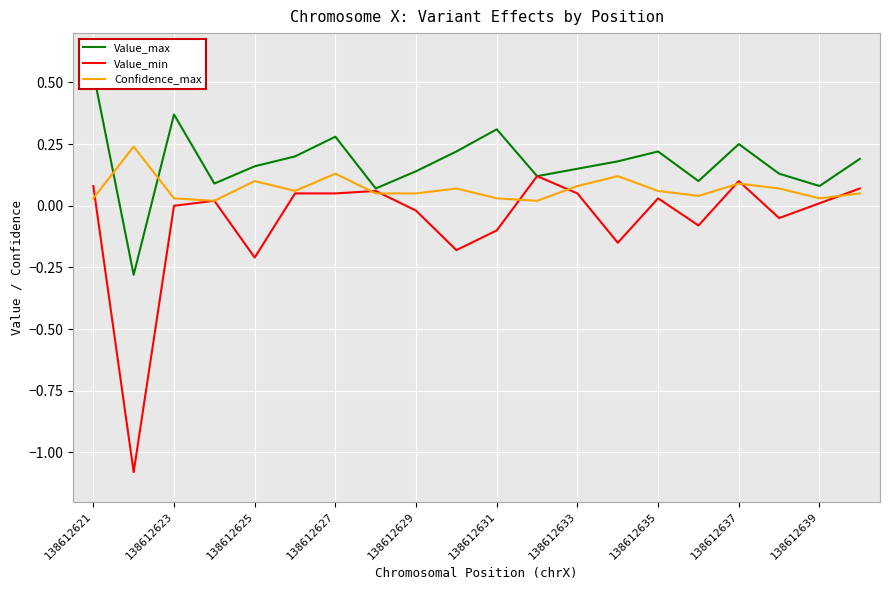

Between 138612621 and 13, which series saw the biggest shift?

Value_max